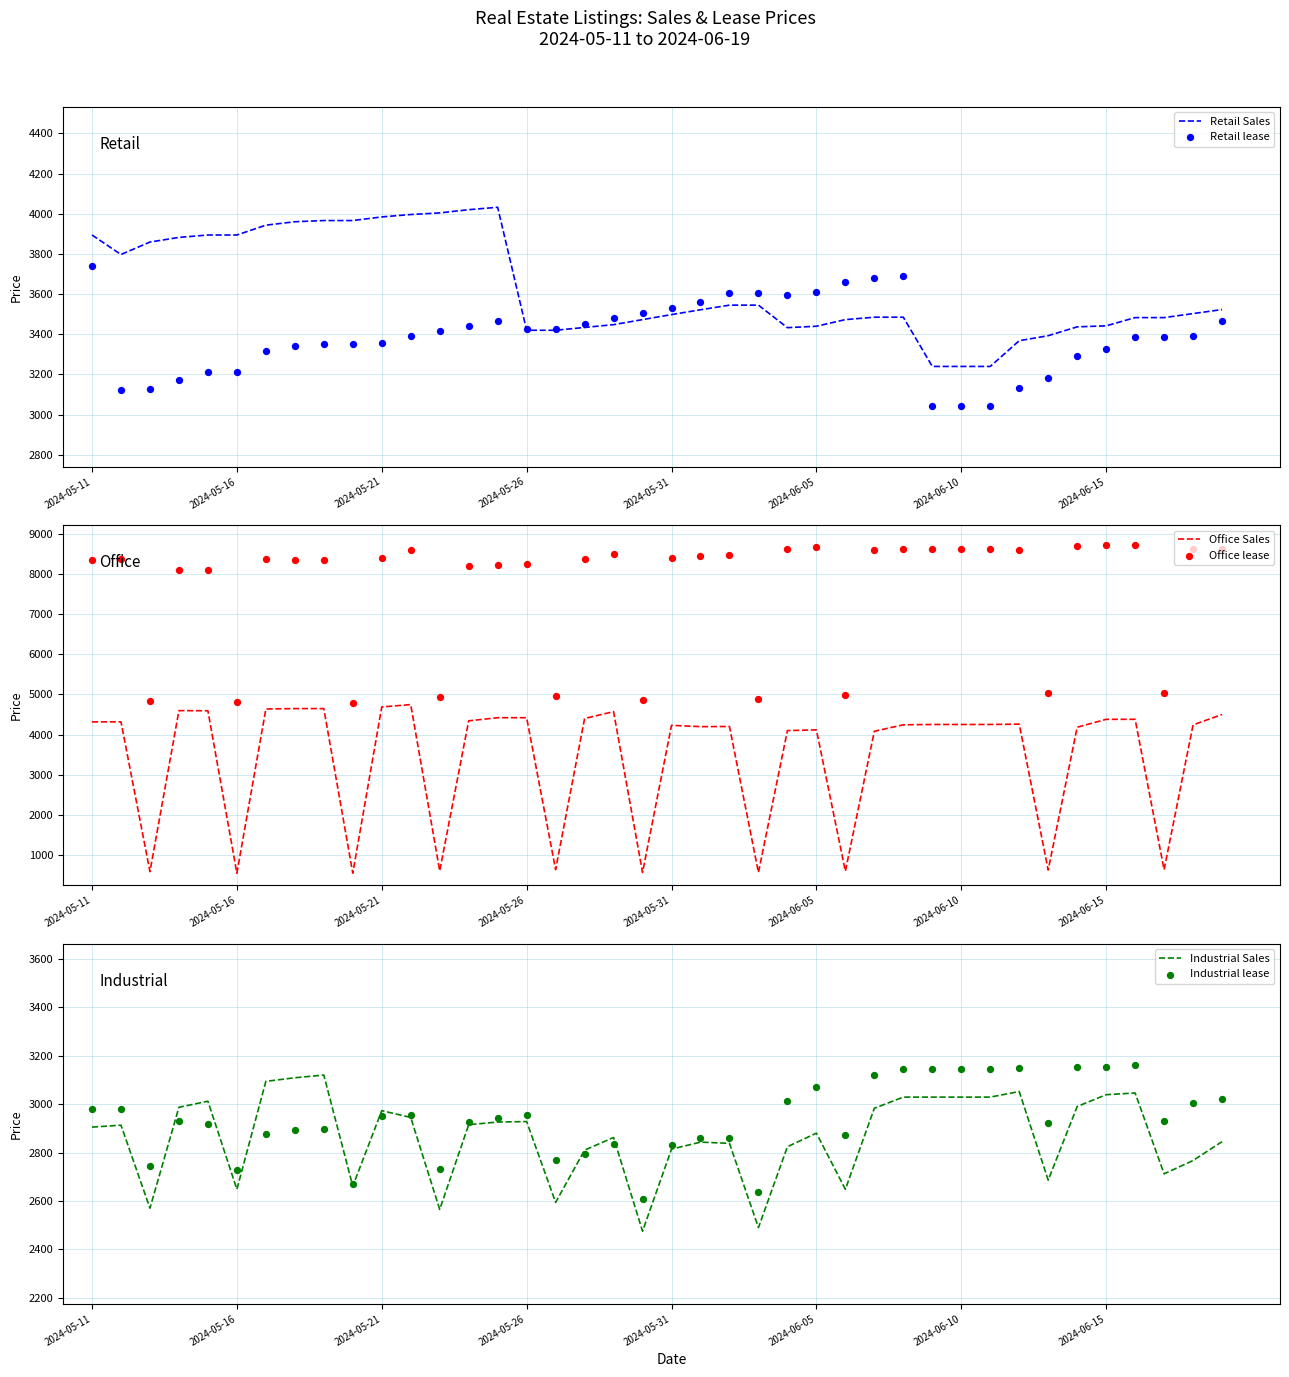

Which series has the widest spread of Y values?

Office Sales